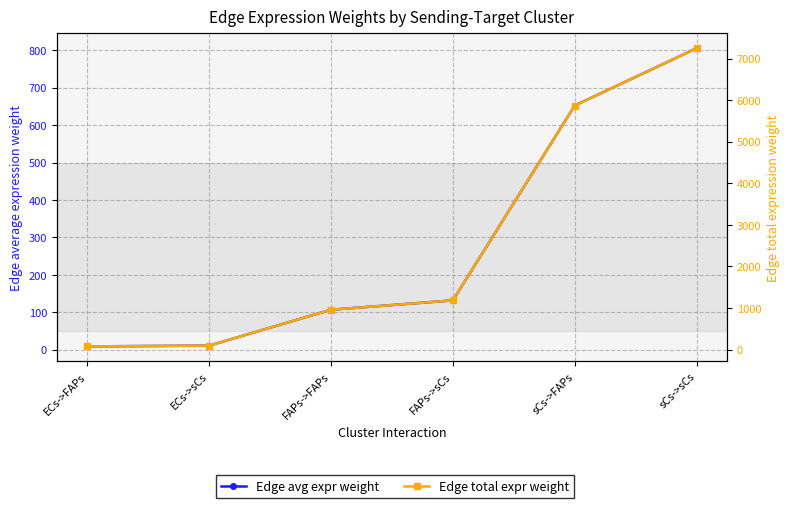

Which series has the largest total across all categories?

Edge total expr weight